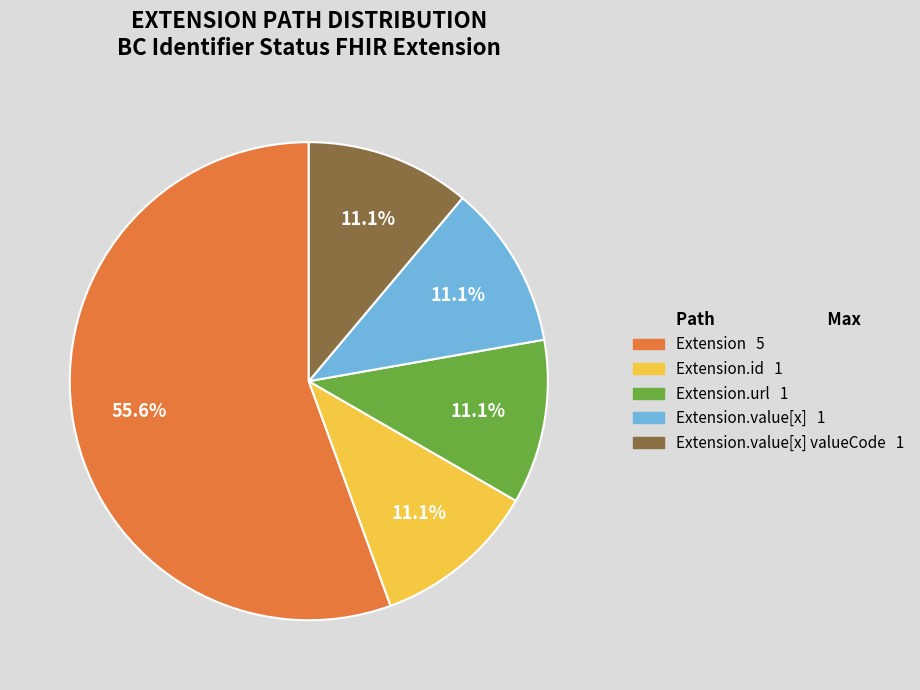

Is there a majority slice in this chart?

Yes